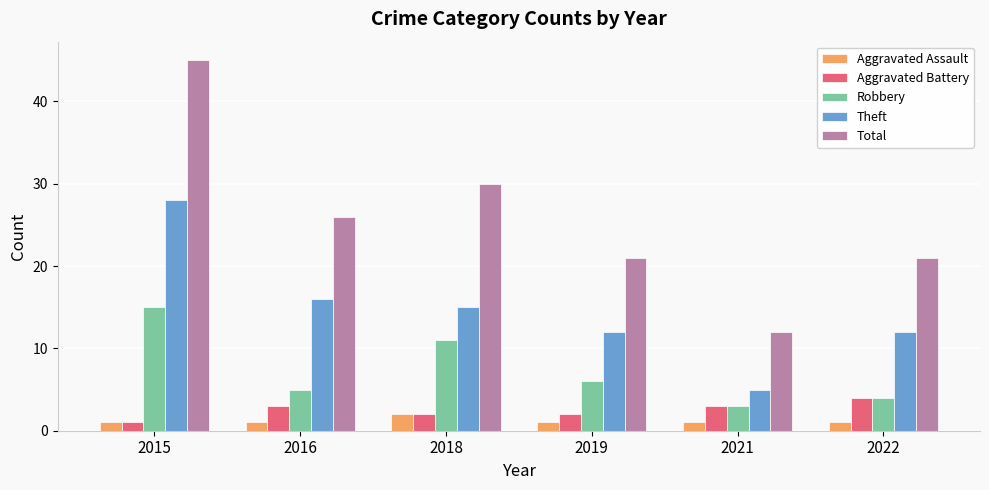

How many distinct data groups are displayed?

5